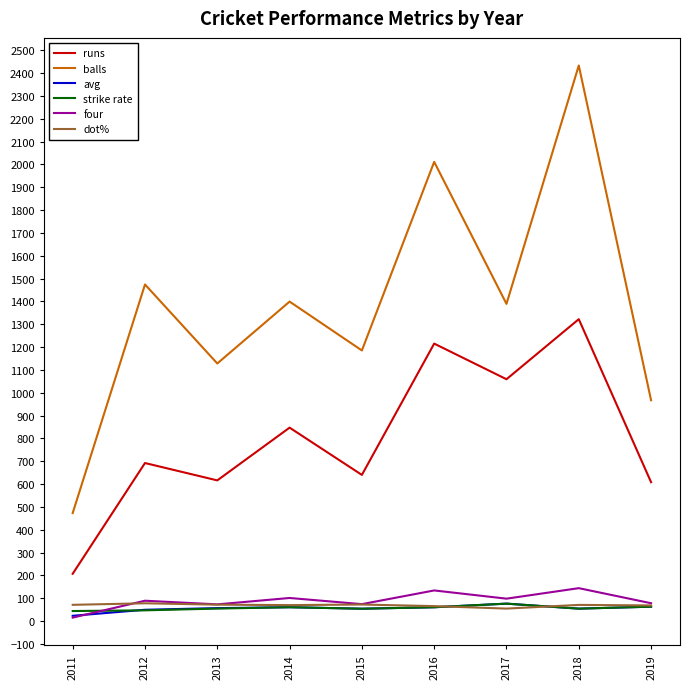

Which series has the largest total across all categories?

balls